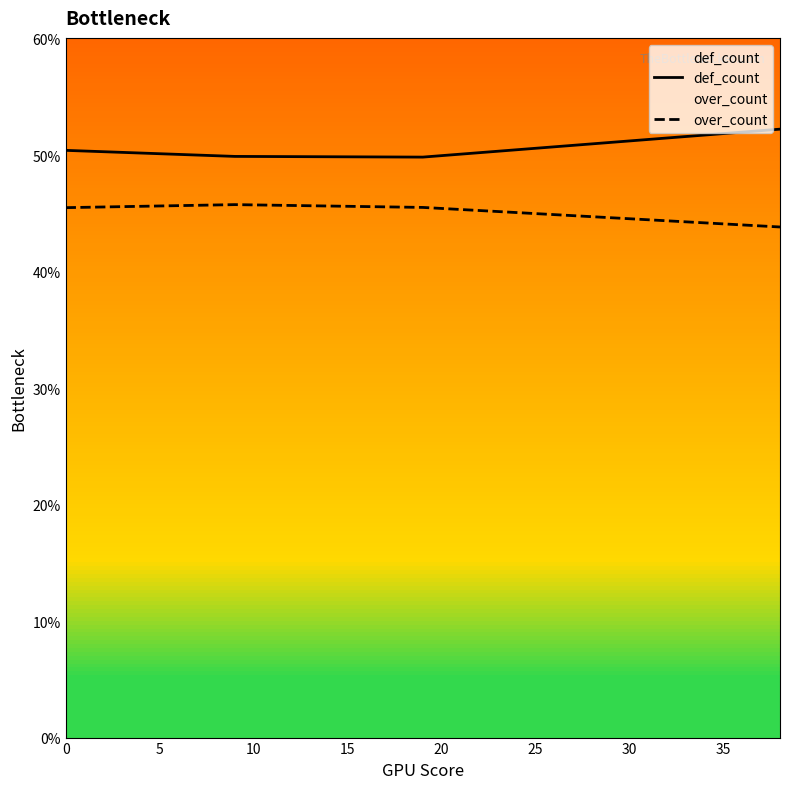

True or false: over_count and def_count cross at least once.

False